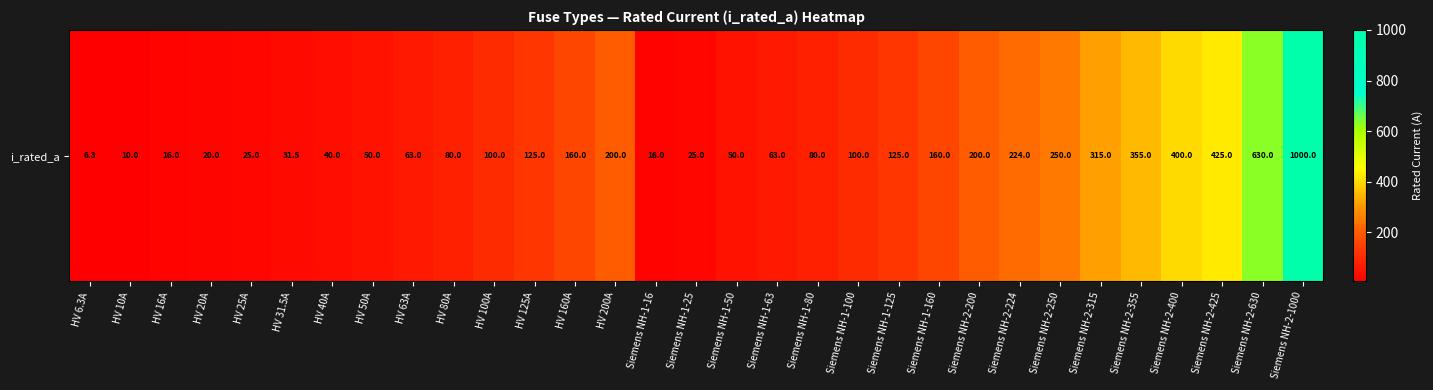

Reading left to right, what are all the values shown in this chart?

HV 6.3A=6.3	HV 10A=10.0	HV 16A=16.0	HV 20A=20.0	HV 25A=25.0	HV 31.5A=31.5	HV 40A=40.0	HV 50A=50.0	HV 63A=63.0	HV 80A=80.0	HV 100A=100.0	HV 125A=125.0	HV 160A=160.0	HV 200A=200.0	Siemens NH-1-16=16.0	Siemens NH-1-25=25.0	Siemens NH-1-50=50.0	Siemens NH-1-63=63.0	Siemens NH-1-80=80.0	Siemens NH-1-100=100.0	Siemens NH-1-125=125.0	Siemens NH-1-160=160.0	Siemens NH-2-200=200.0	Siemens NH-2-224=224.0	Siemens NH-2-250=250.0	Siemens NH-2-315=315.0	Siemens NH-2-355=355.0	Siemens NH-2-400=400.0	Siemens NH-2-425=425.0	Siemens NH-2-630=630.0	Siemens NH-2-1000=1000.0